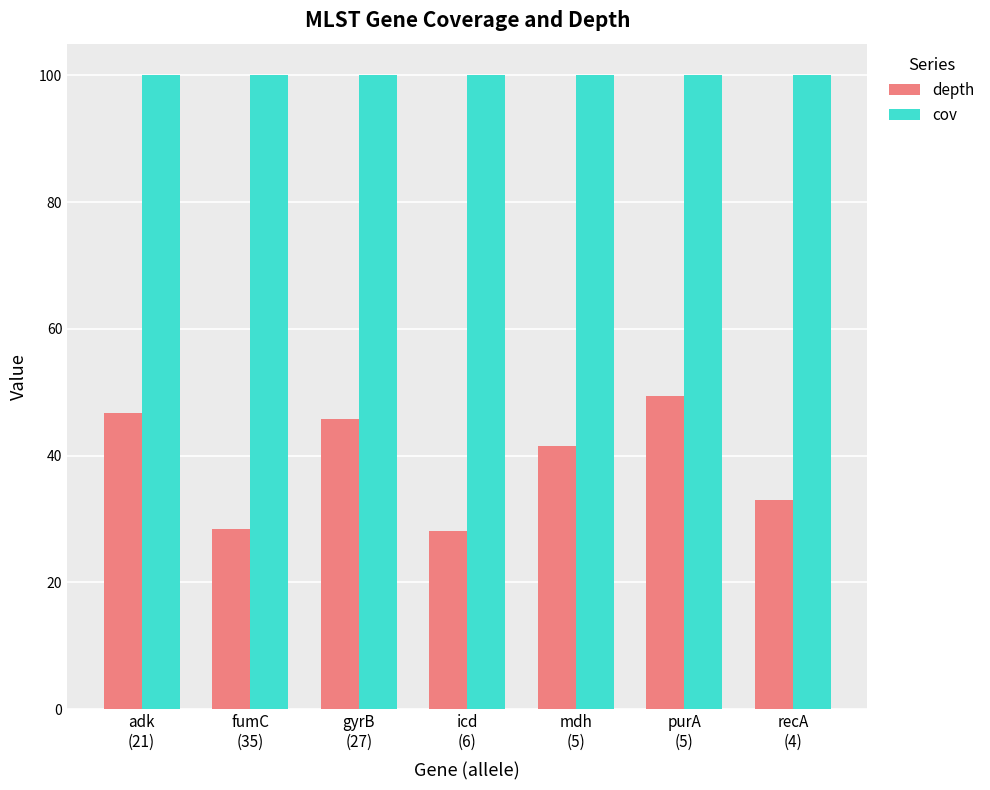

At recA
(4), list the series in order from largest to smallest.

cov, depth